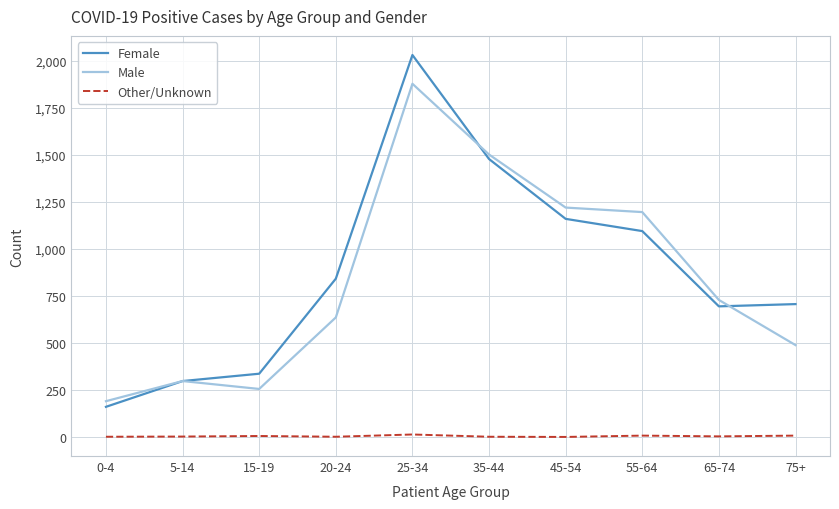

At which category is the sum across all series the highest?

25-34